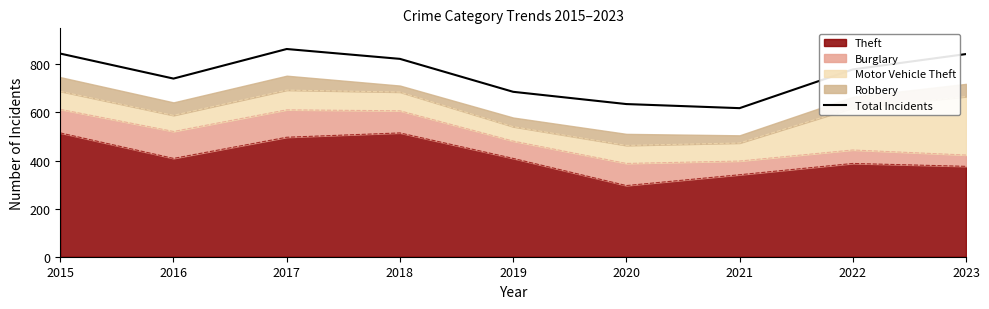

What is the change in value from 2018 to 2019?

-137